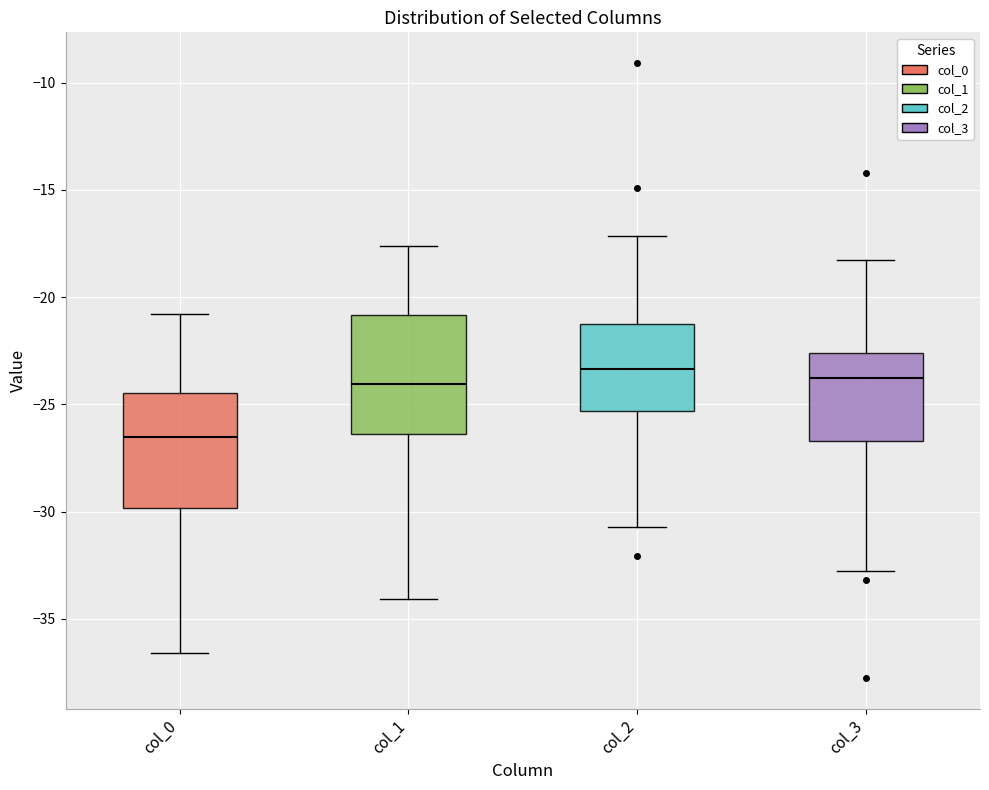

Reading left to right, transcribe this box plot: for each box, give where its median line is, the range the box spans, and where its two whiskers end, as read against the y-axis. The values are not printed on the chart, so give them approximately, as read against the axis.

col_0: median -26.5, box -30.0 to -24.5, whiskers -36.5 to -21.0
col_1: median -24.0, box -26.5 to -21.0, whiskers -34.0 to -17.5
col_2: median -23.5, box -25.5 to -21.0, whiskers -30.5 to -17.0
col_3: median -24.0, box -26.5 to -22.5, whiskers -33.0 to -18.5